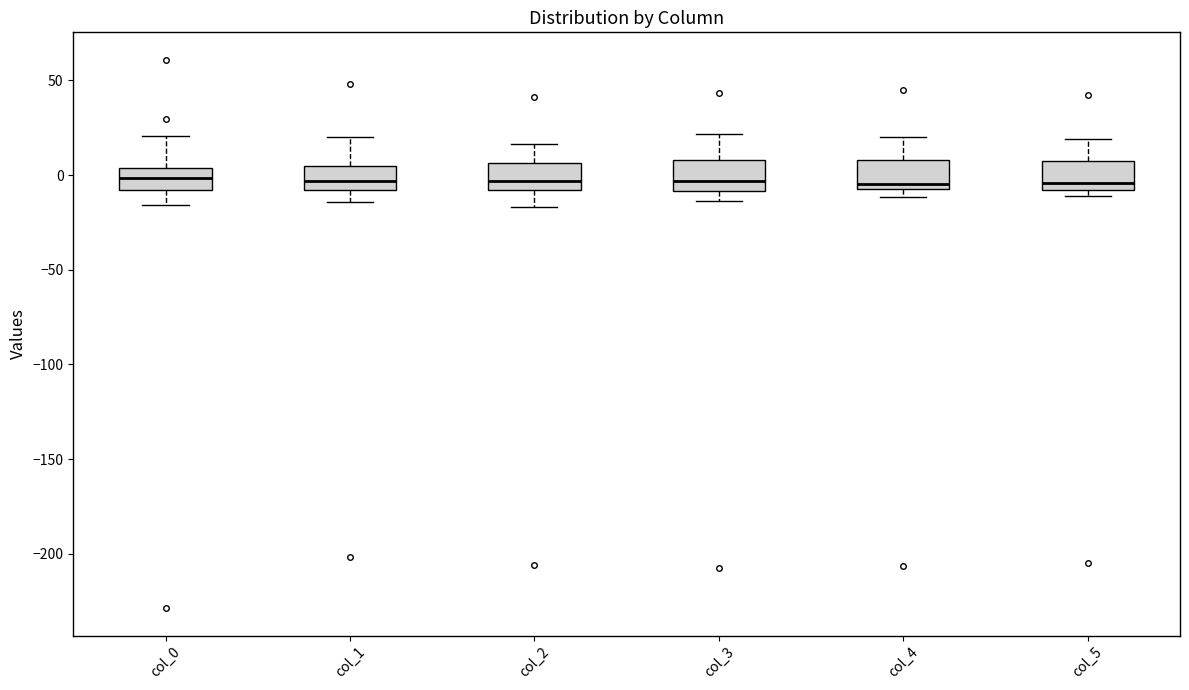

Reading left to right, read every box against the y-axis: the position of its median line, the range the box covers, and the ends of its whiskers. The values are not printed on the chart, so give them approximately, as read against the axis.

col_0: median 0, box -10 to 5, whiskers -15 to 20
col_1: median -5, box -10 to 5, whiskers -15 to 20
col_2: median -5, box -10 to 5, whiskers -15 to 15
col_3: median -5, box -10 to 10, whiskers -15 to 20
col_4: median -5 (just above the box's lower edge), box -5 to 10, whiskers -10 to 20
col_5: median -5, box -10 to 10, whiskers -10 (just below the box's lower edge) to 20